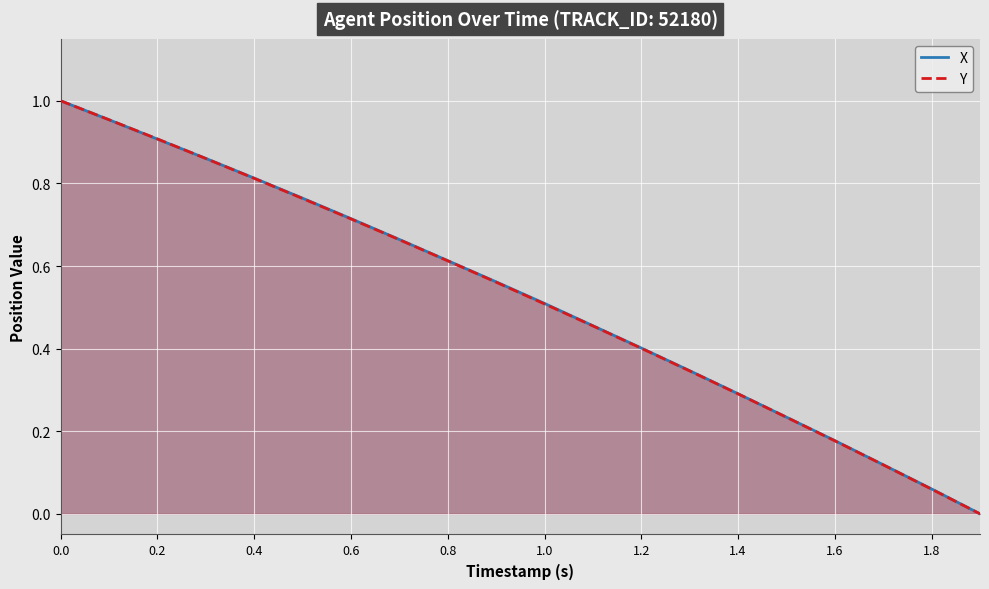

Is it true that X equals 0.0 at 1.6?

False